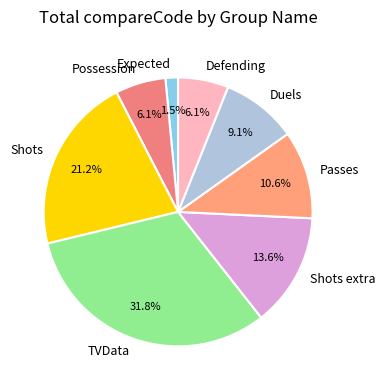

What is the ratio of the value at Shots to the value at Possession?

3.5